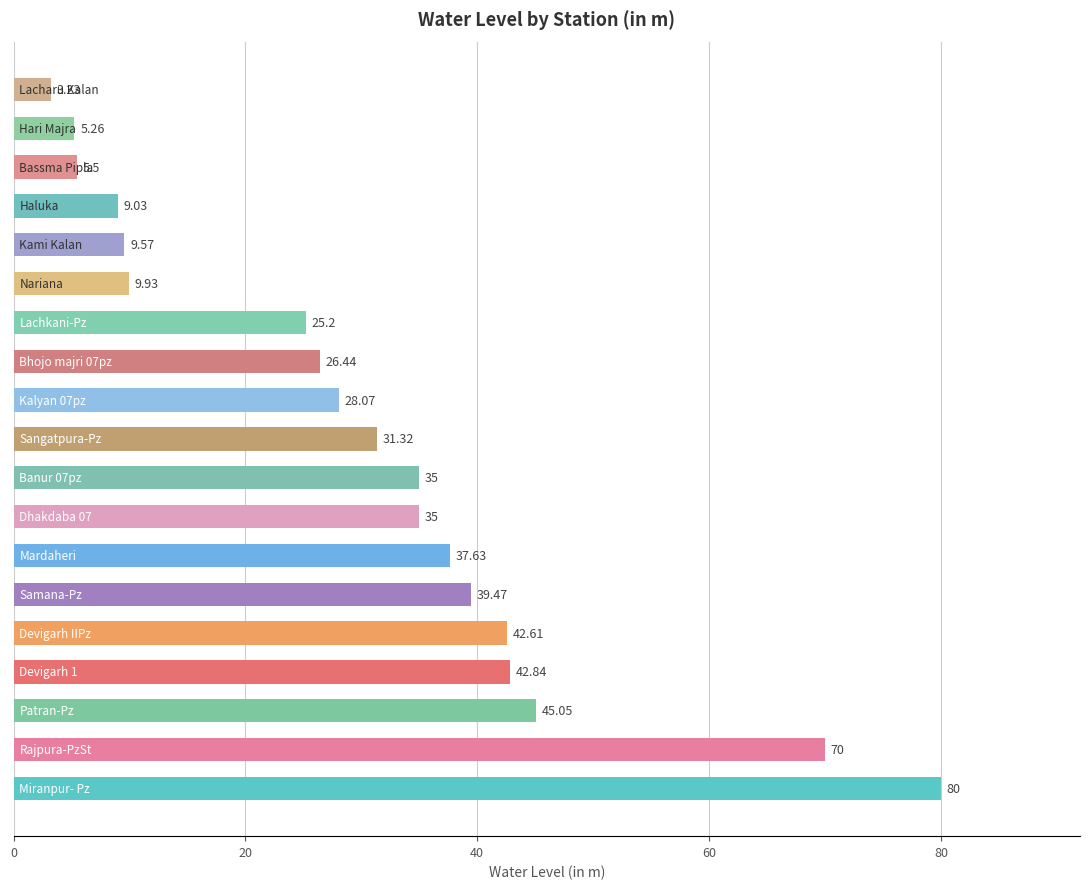

What is the difference between the maximum and second lowest values?

74.7